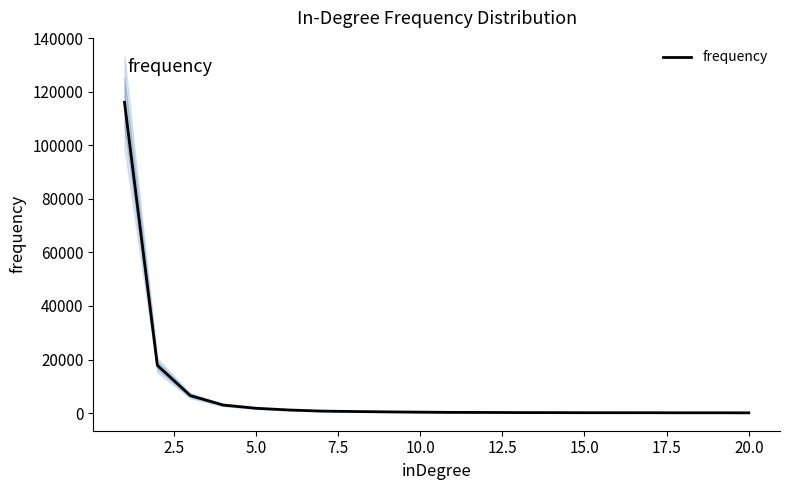

What is the maximum value for frequency?

116090